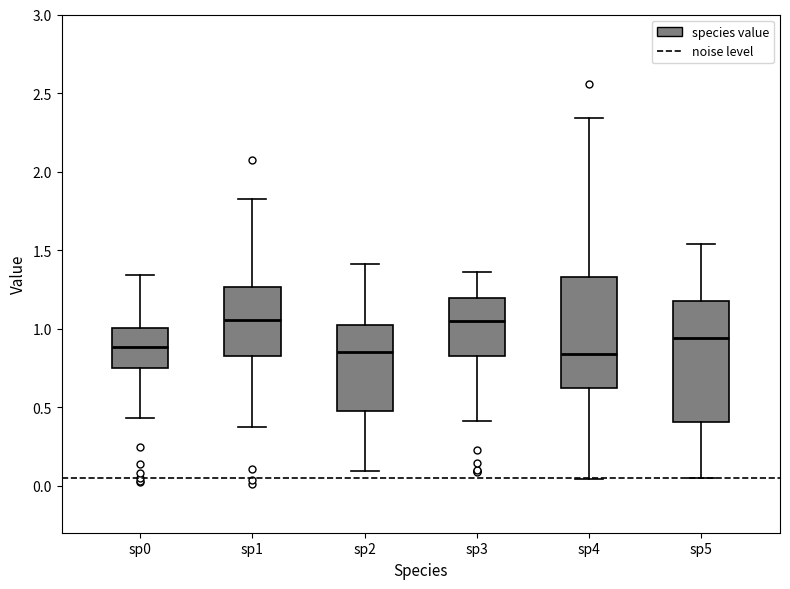

Reading left to right, transcribe this box plot: for each box, give where its median line is, the range the box spans, and where its two whiskers end, as read against the y-axis. The values are not printed on the chart, so give them approximately, as read against the axis.

sp0: median 0.90, box 0.75 to 1.00, whiskers 0.45 to 1.35
sp1: median 1.05, box 0.85 to 1.25, whiskers 0.35 to 1.80
sp2: median 0.85, box 0.50 to 1.00, whiskers 0.10 to 1.40
sp3: median 1.05, box 0.85 to 1.20, whiskers 0.40 to 1.35
sp4: median 0.85, box 0.60 to 1.35, whiskers 0.05 to 2.35
sp5: median 0.95, box 0.40 to 1.20, whiskers 0.05 to 1.55